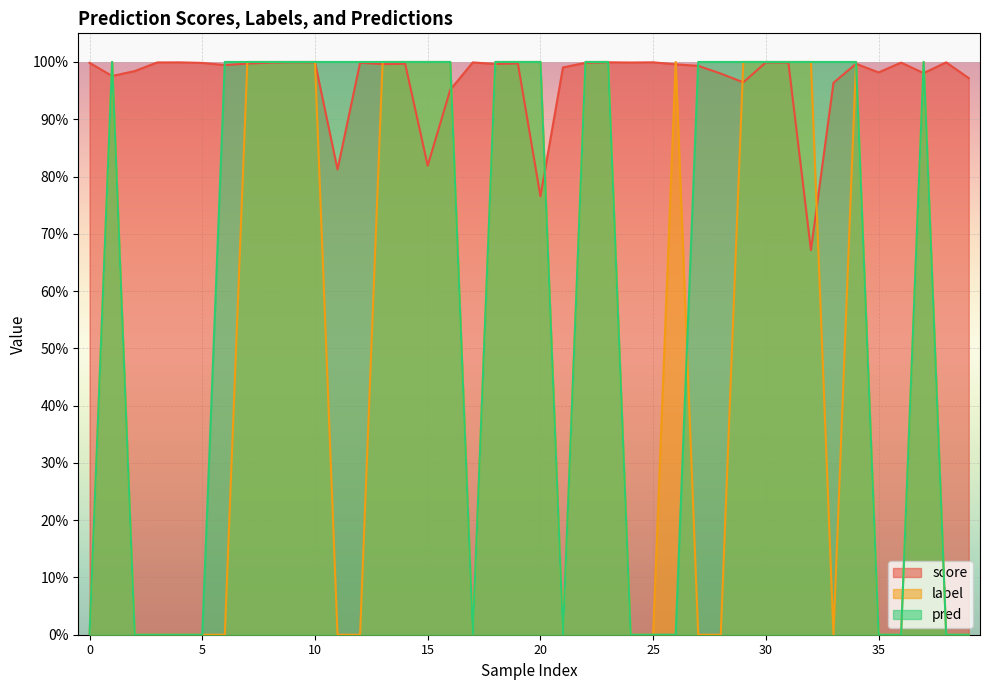

The label series shows 0.0 at 35. True or false?

True